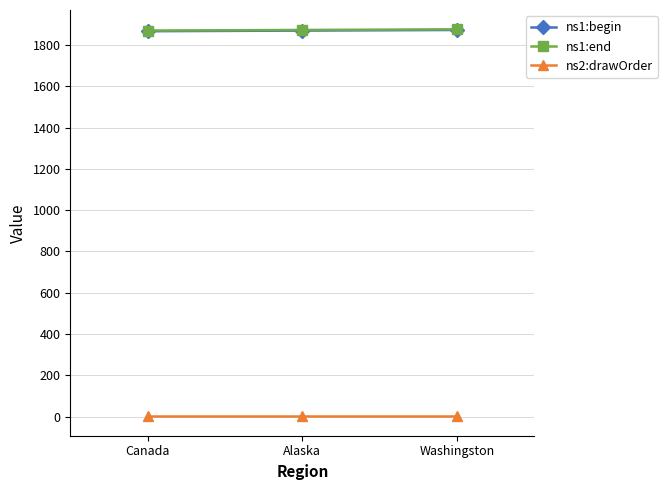

What is the value of the ns2:drawOrder point at the 2nd from the left?

1